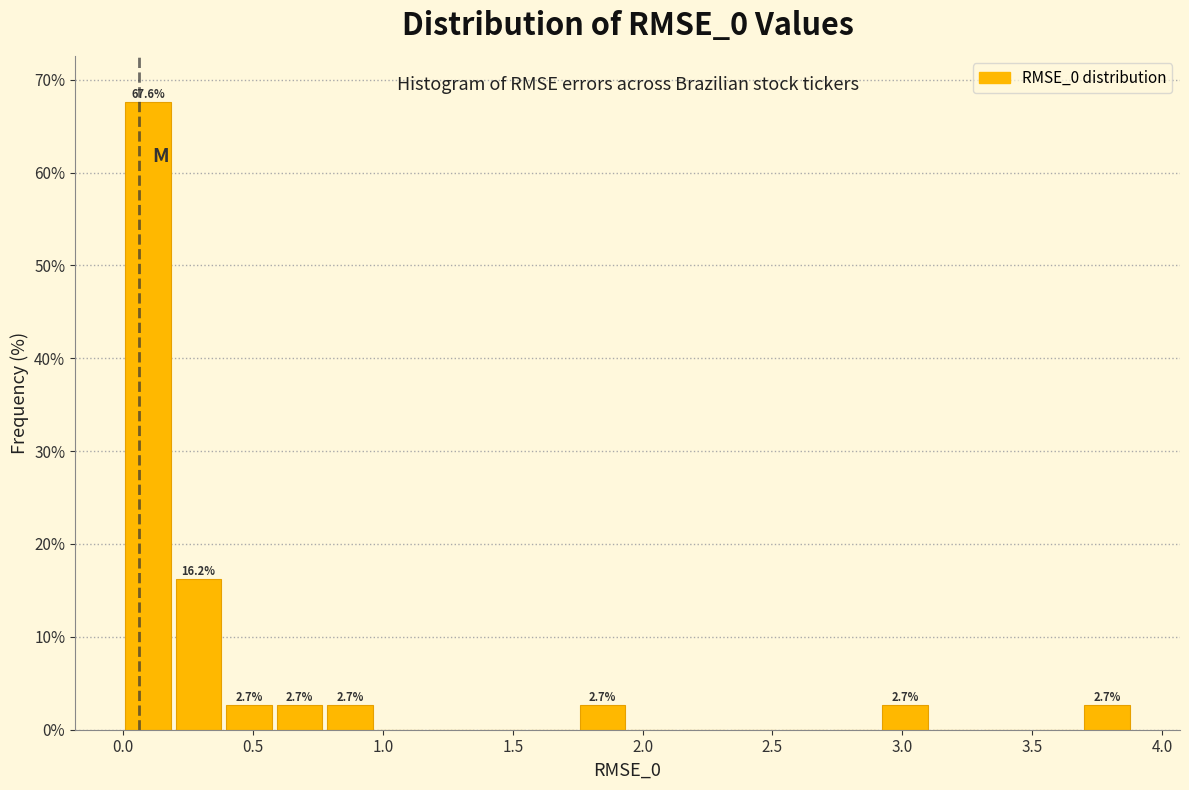

Around what value on the x-axis is the tallest bar? Give the approximate position of its centre, as read against the axis.

0.10